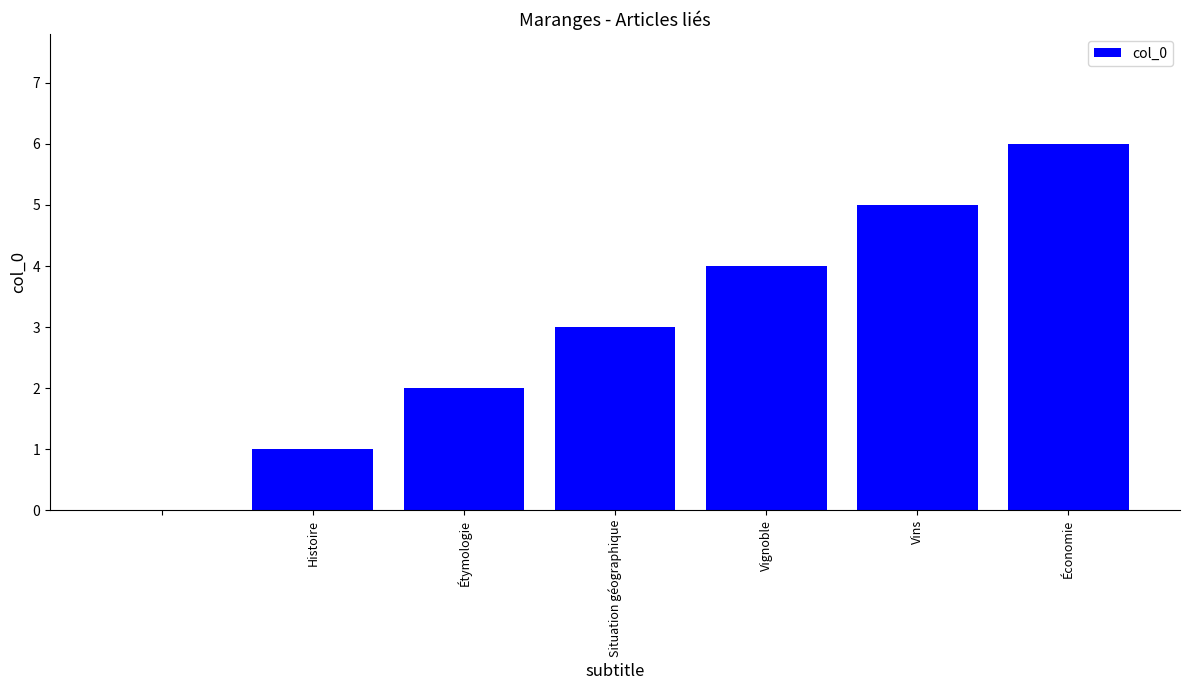

How many values are above zero?

6